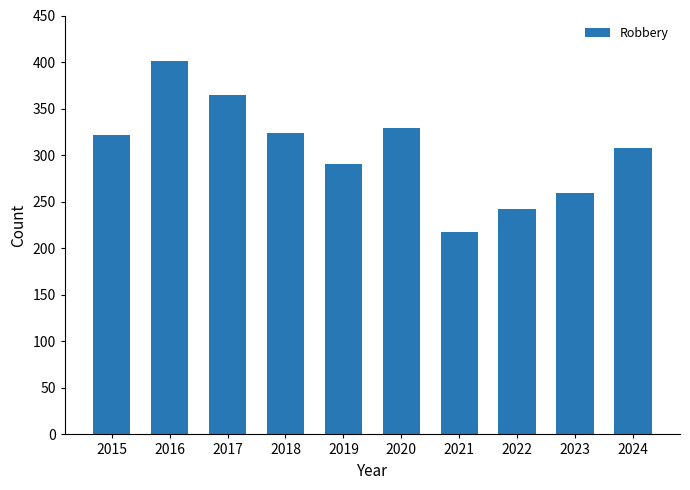

Where is the data nearest to the value 309?

2024